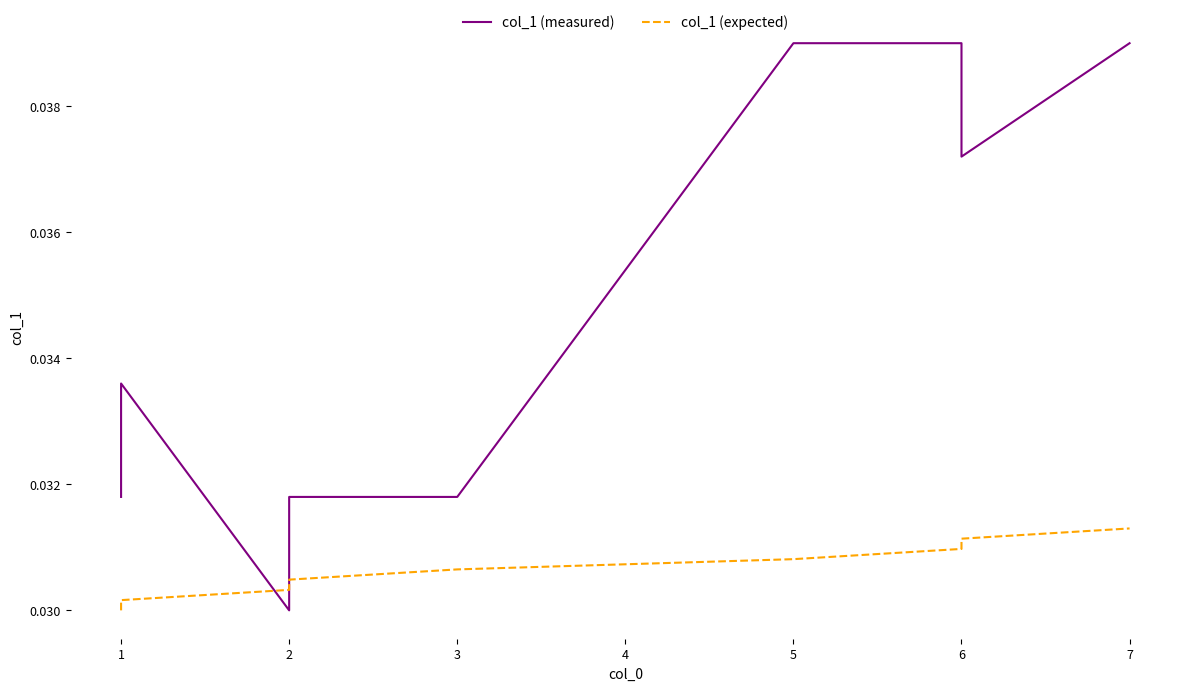

True or false: col_1 (expected) has a value of 0.0 at 0.

False